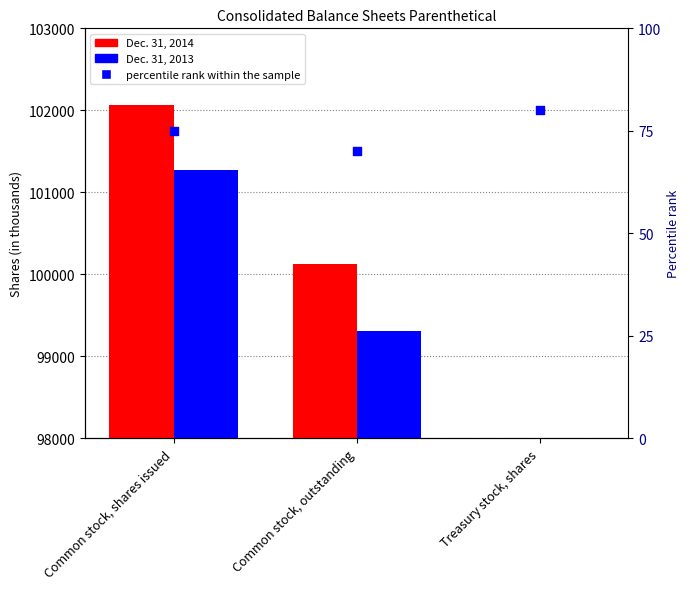

Which series reaches the minimum Y coordinate?

percentile rank within the sample